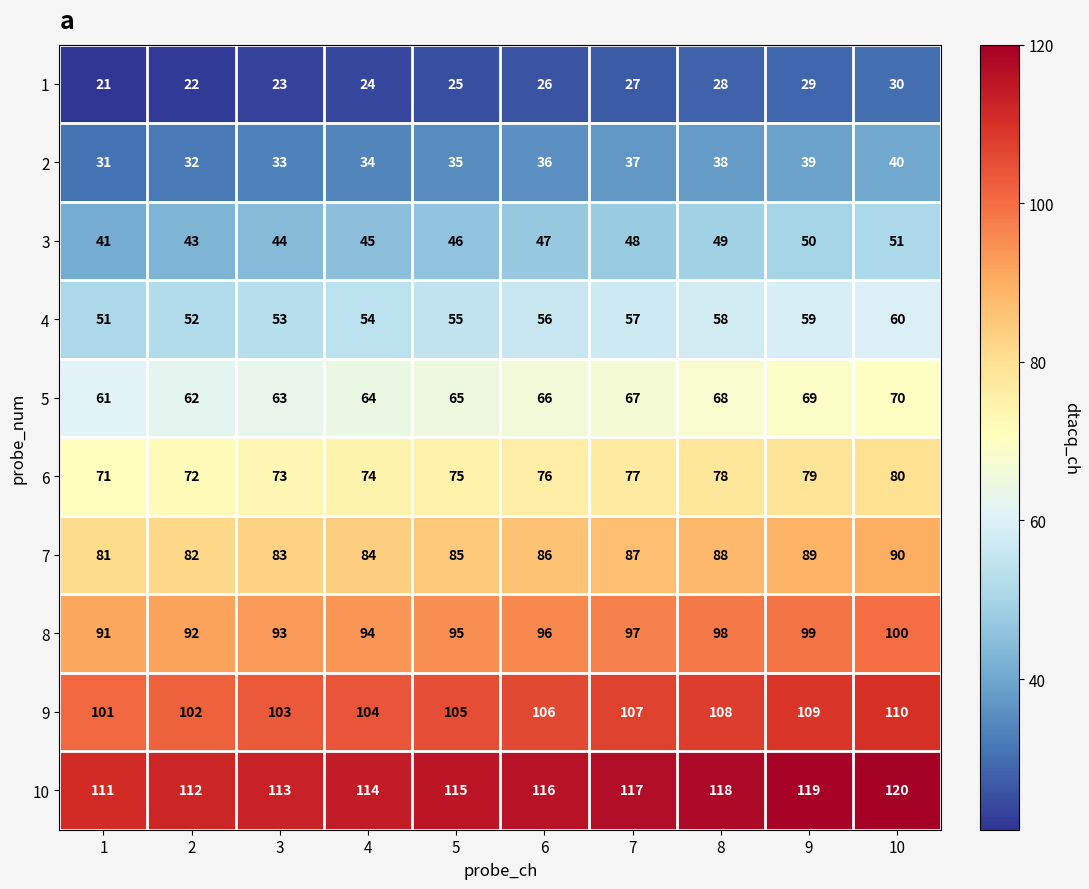

Which series changed the most between 1 and 6?

3